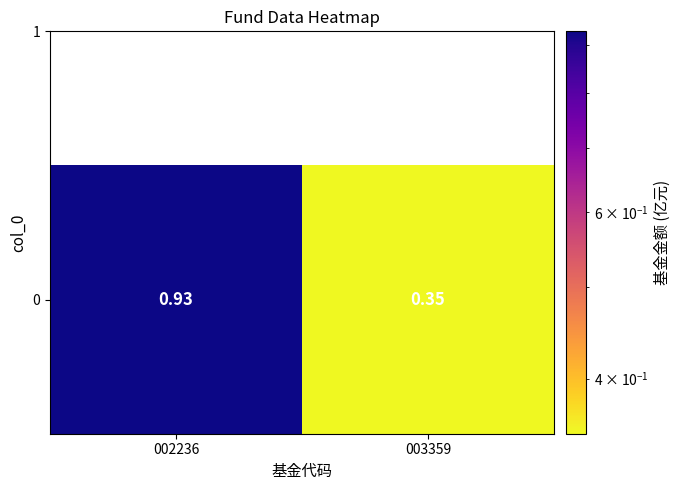

What is the difference between the maximum and minimum values?

0.6